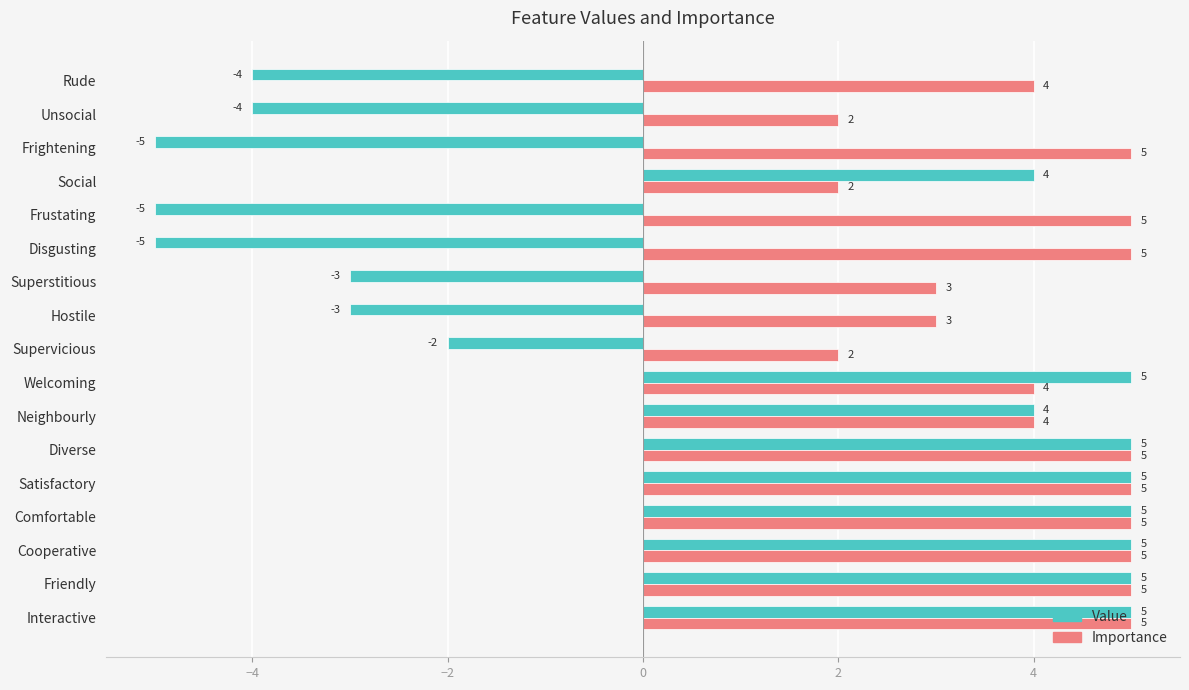

Rank the series by their average value, from lowest to highest.

Value, Importance